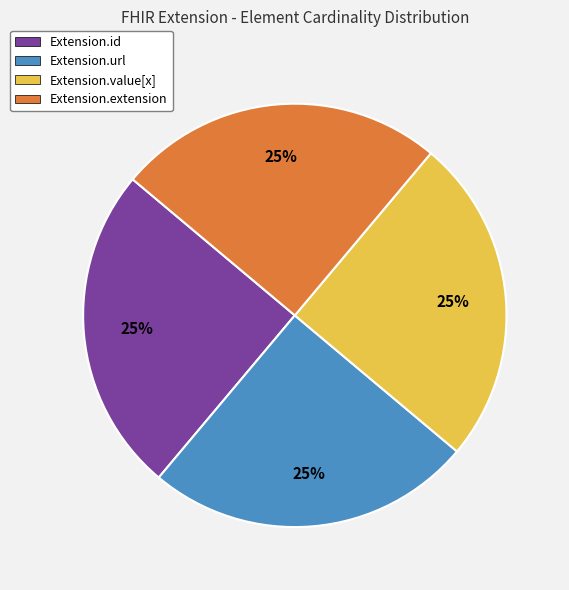

To the nearest percent, what percentage of the pie is Extension.extension?

25%